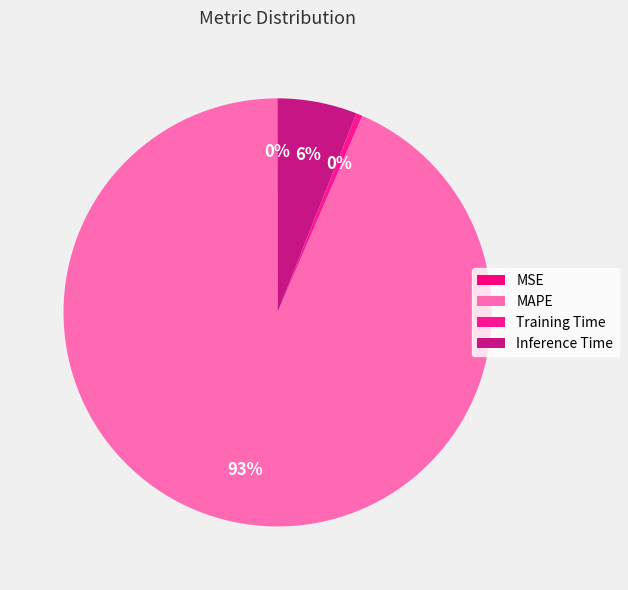

Which category has the smallest portion of the pie?

MSE